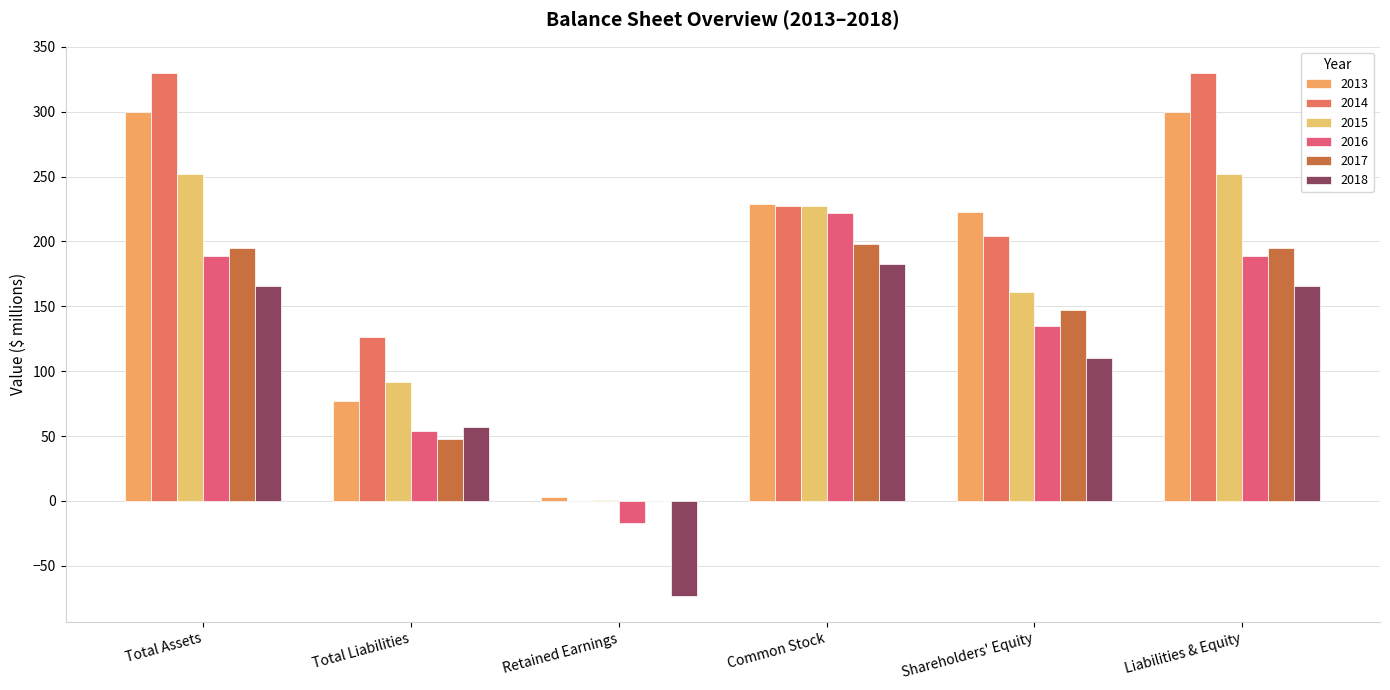

True or false: 2015 has a value of 92 at Total Liabilities.

True